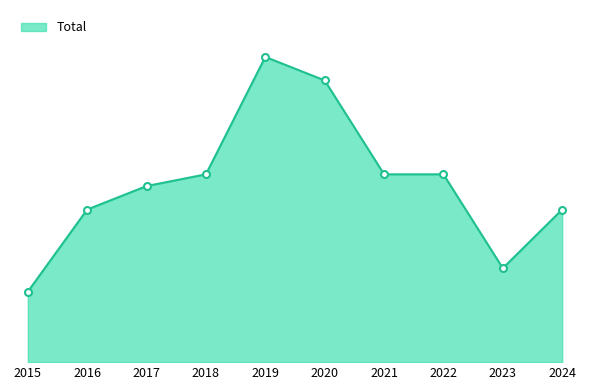

At which category does the chart reach its minimum across all series?

2015